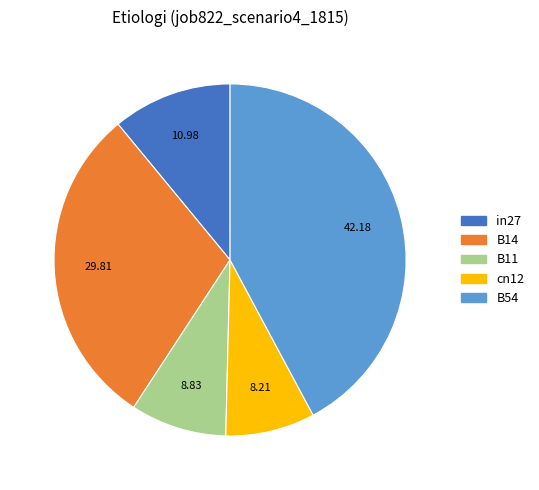

Rank the categories by value from highest to lowest.

B54, B14, in27, B11, cn12